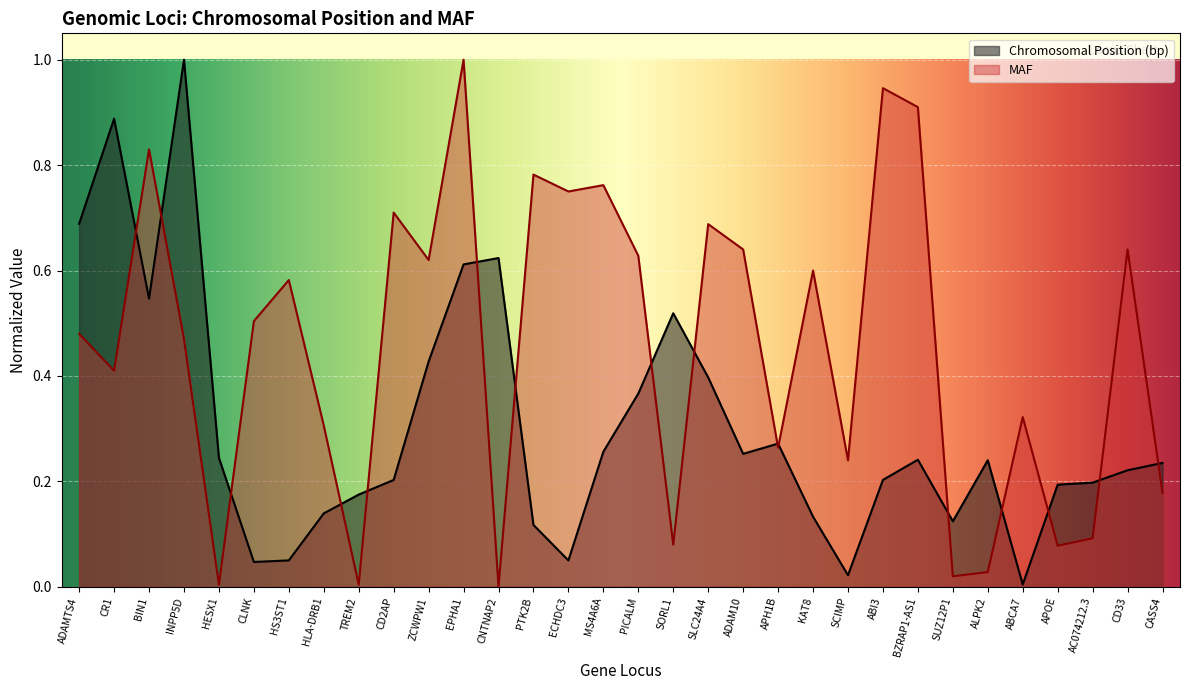

What is the difference between the maximum and minimum values in the Chromosomal Position (bp) series?

1.0